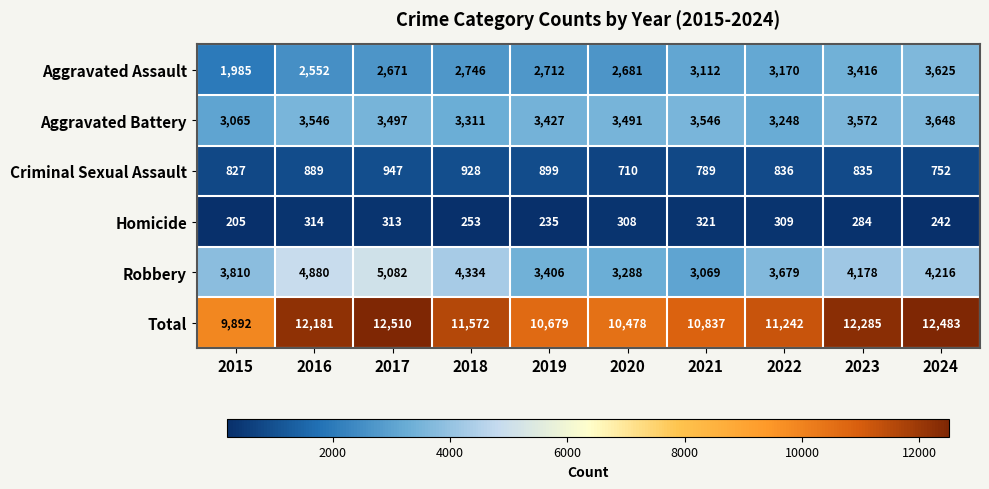

Which series has the widest spread of values?

Total